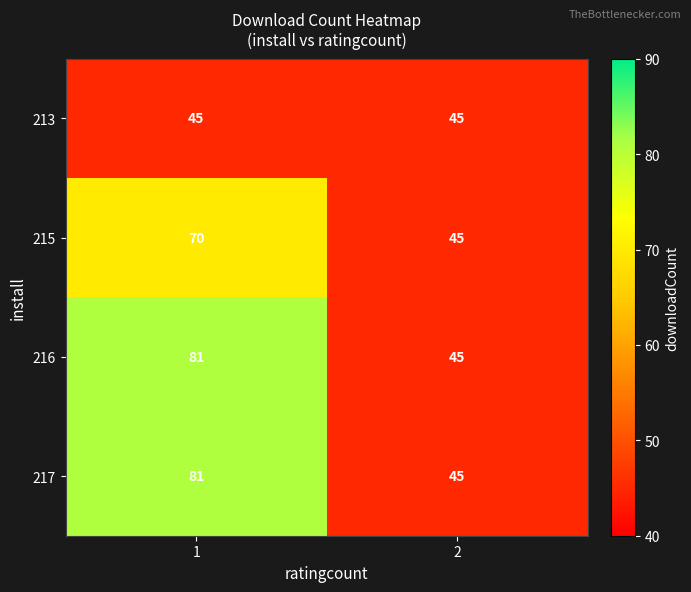

What is the difference between the maximum and minimum values in the 217 series?

36